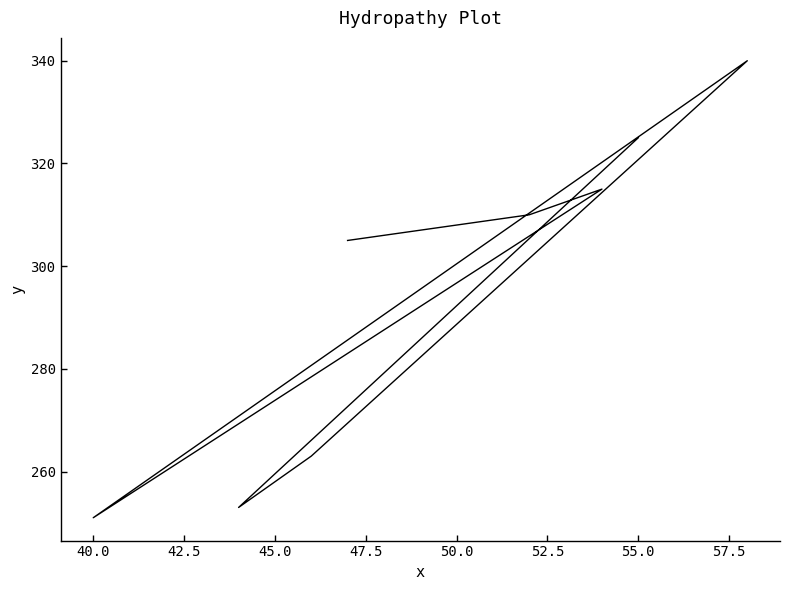

What is the change in value from 47.5 to 52.5?

+59